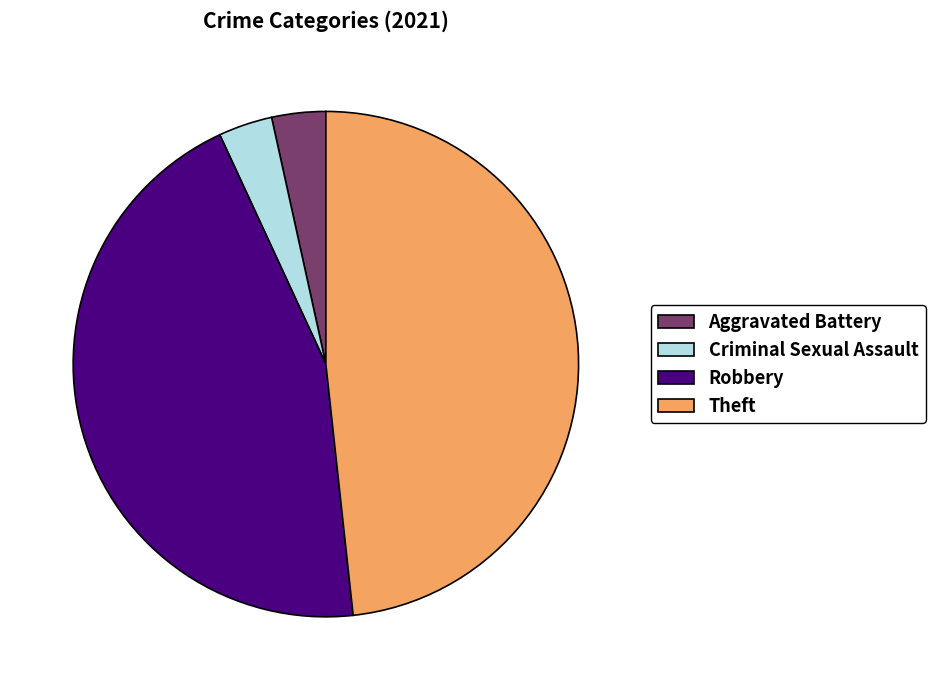

Which category has the biggest portion of the pie?

Theft